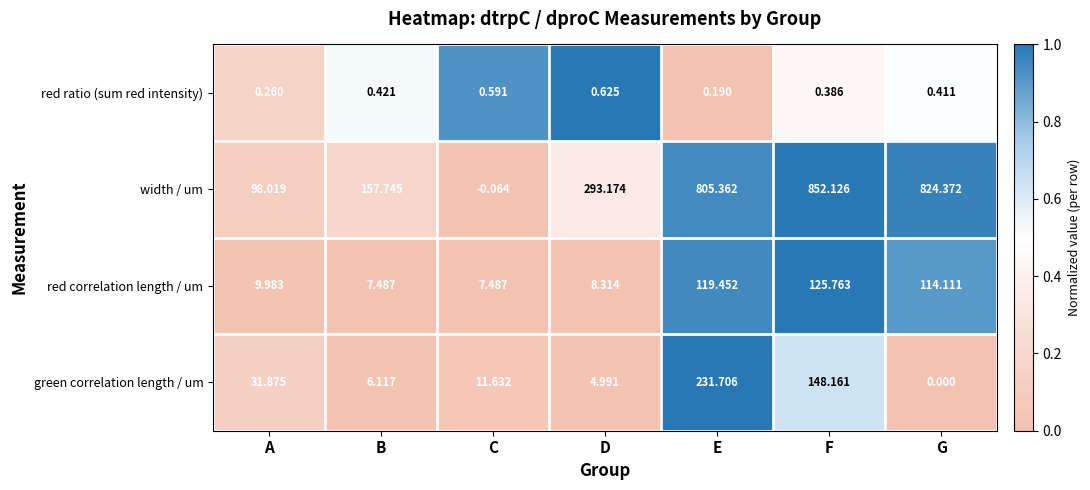

At which category is the sum across all series the highest?

E